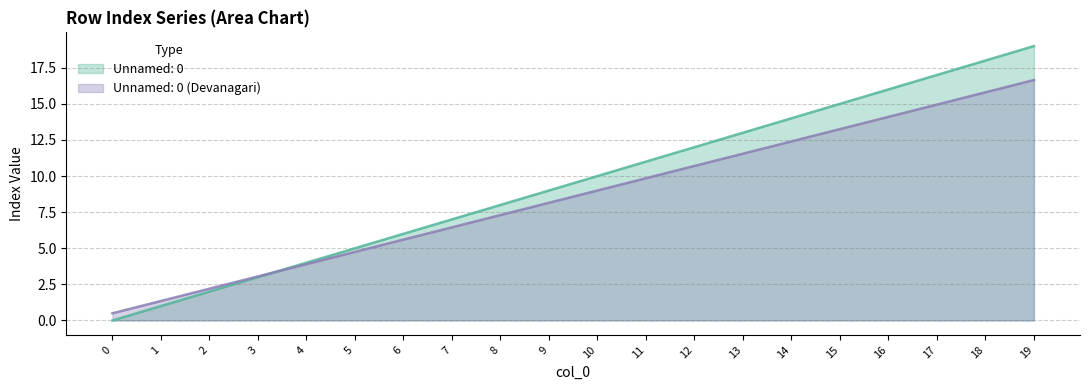

What is the value of the Unnamed: 0 point at the 13th from the left?

12.0